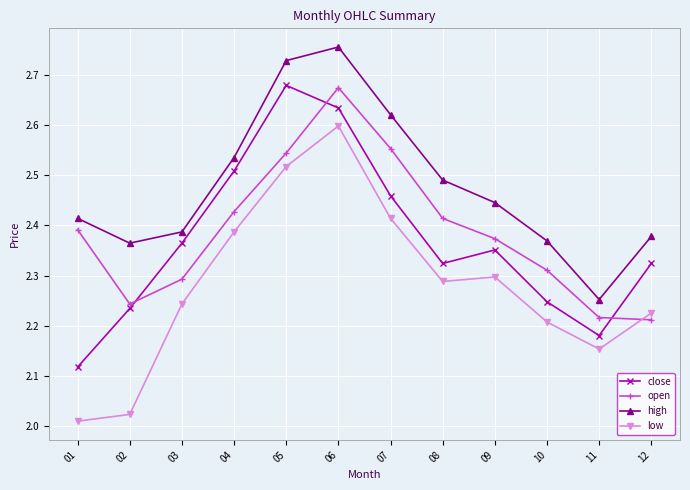

At how many categories does at least one series exceed 2?

12